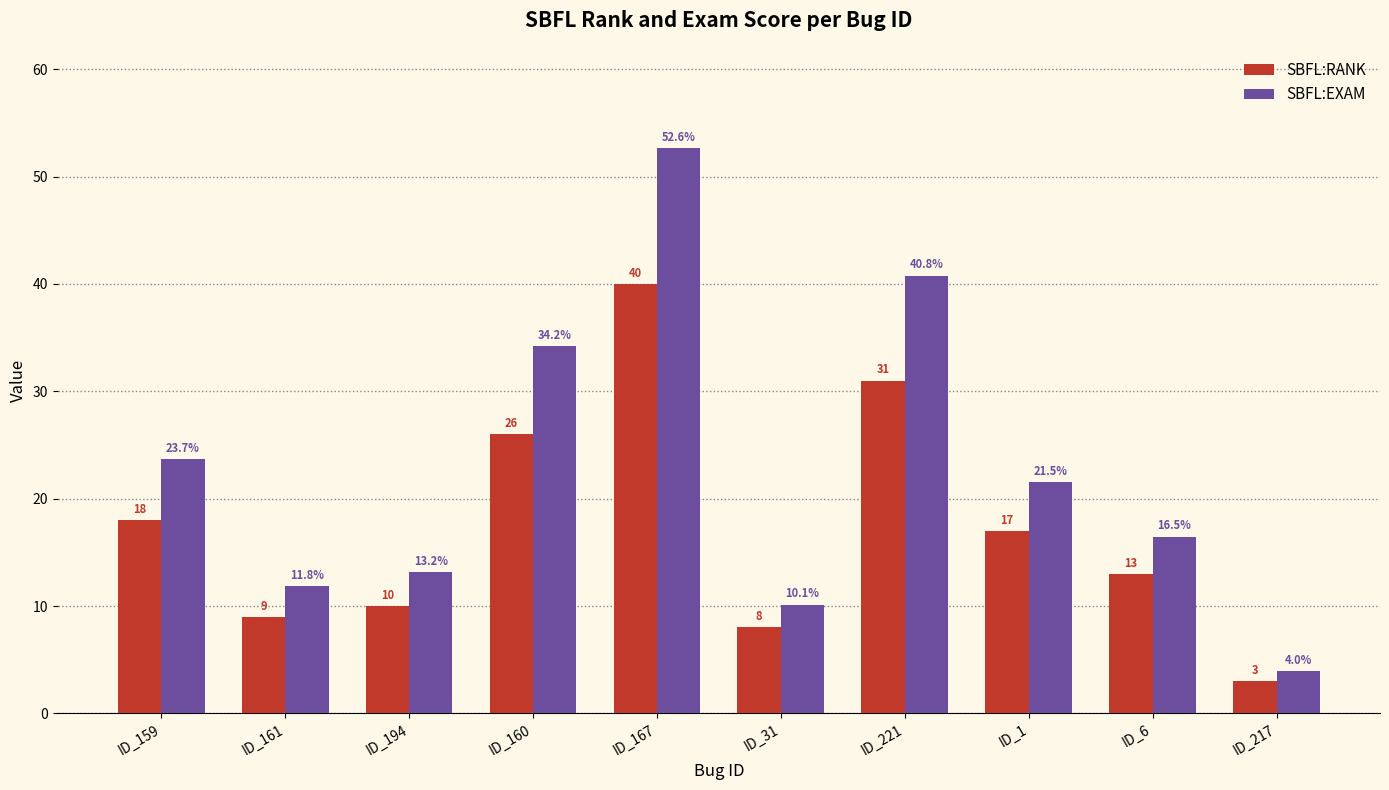

At how many categories does at least one series exceed 10?

9